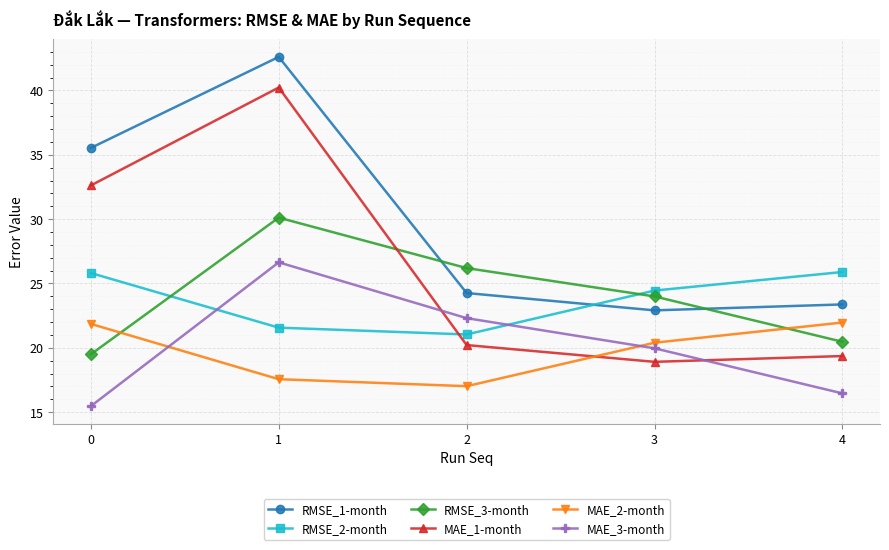

True or false: MAE_1-month and RMSE_1-month intersect in this chart.

False